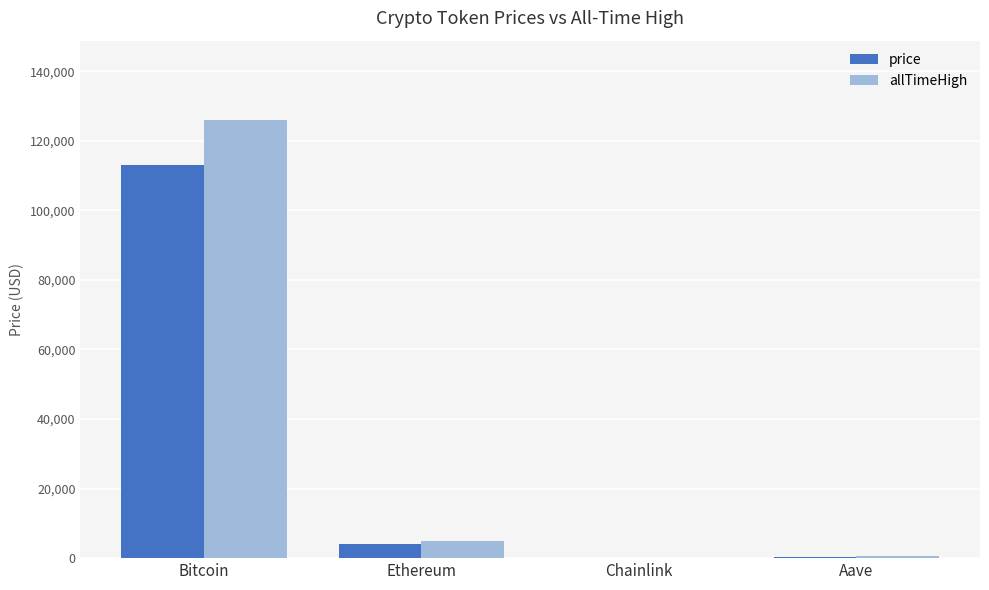

Which category has the highest value in the price series?

Bitcoin